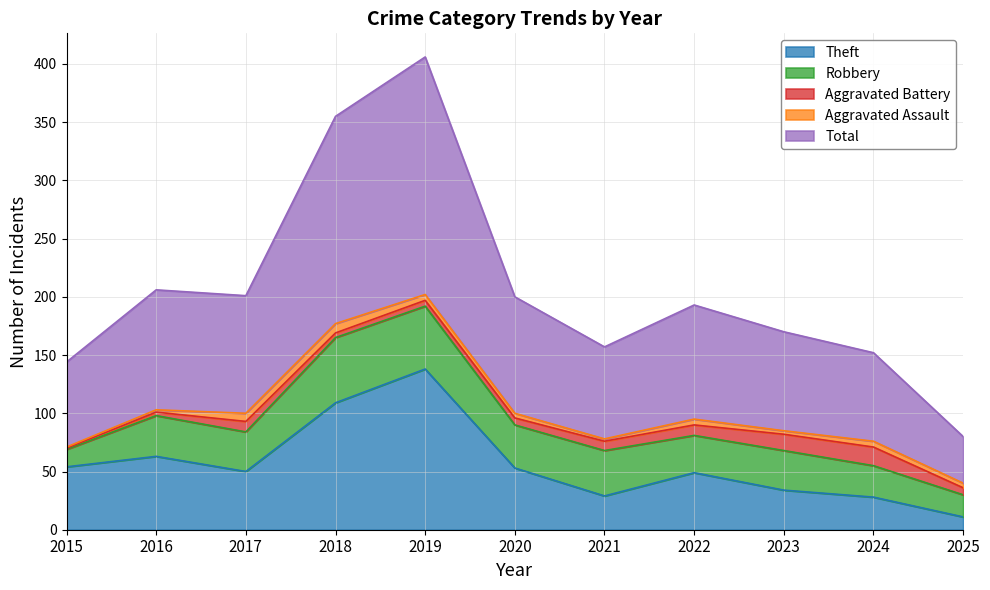

At which label does Aggravated Assault first exceed 4?

2017